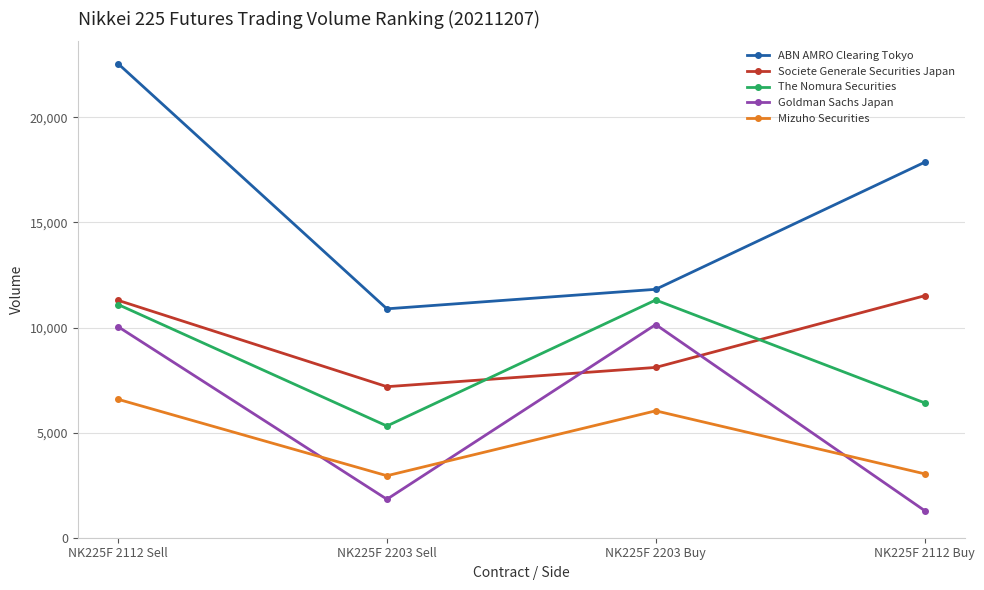

True or false: Goldman Sachs Japan and Societe Generale Securities Japan cross at least once.

True